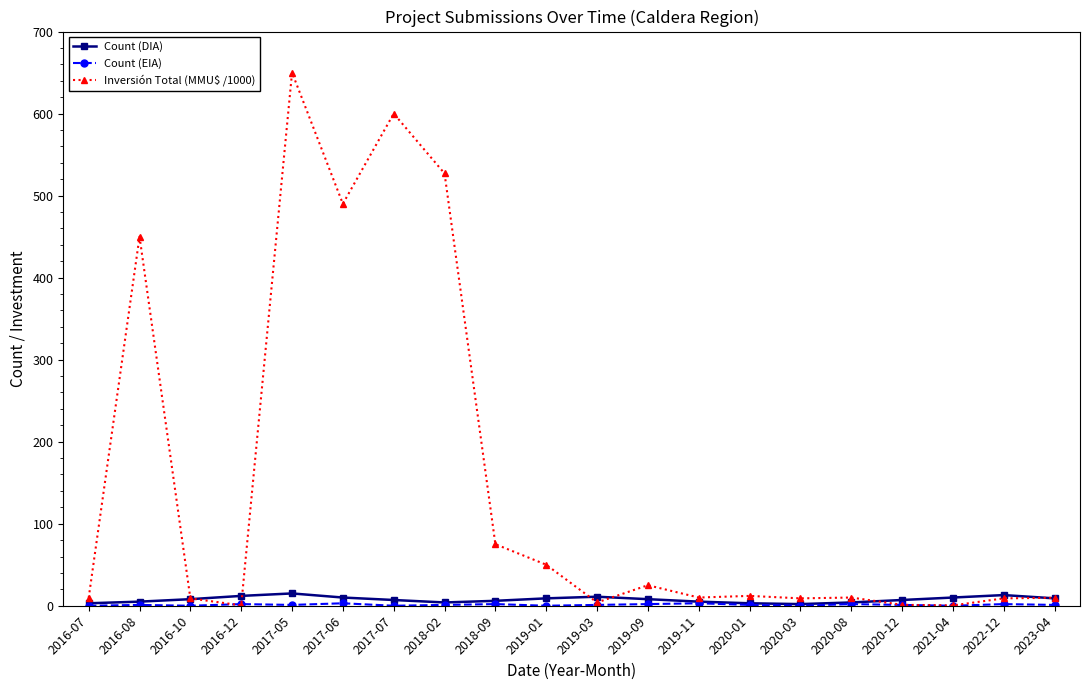

Where is the first local minimum for Inversión Total (MMU$ /1000)?

2016-12